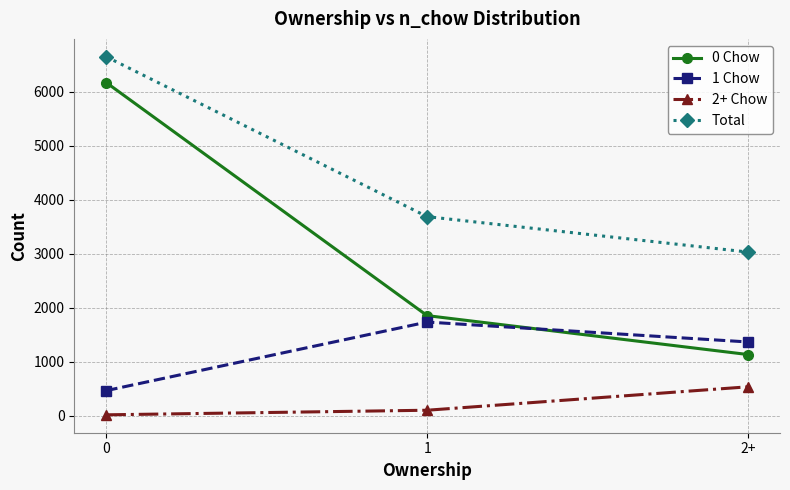

What are all the series names shown in the legend?

0 Chow, 1 Chow, 2+ Chow, Total